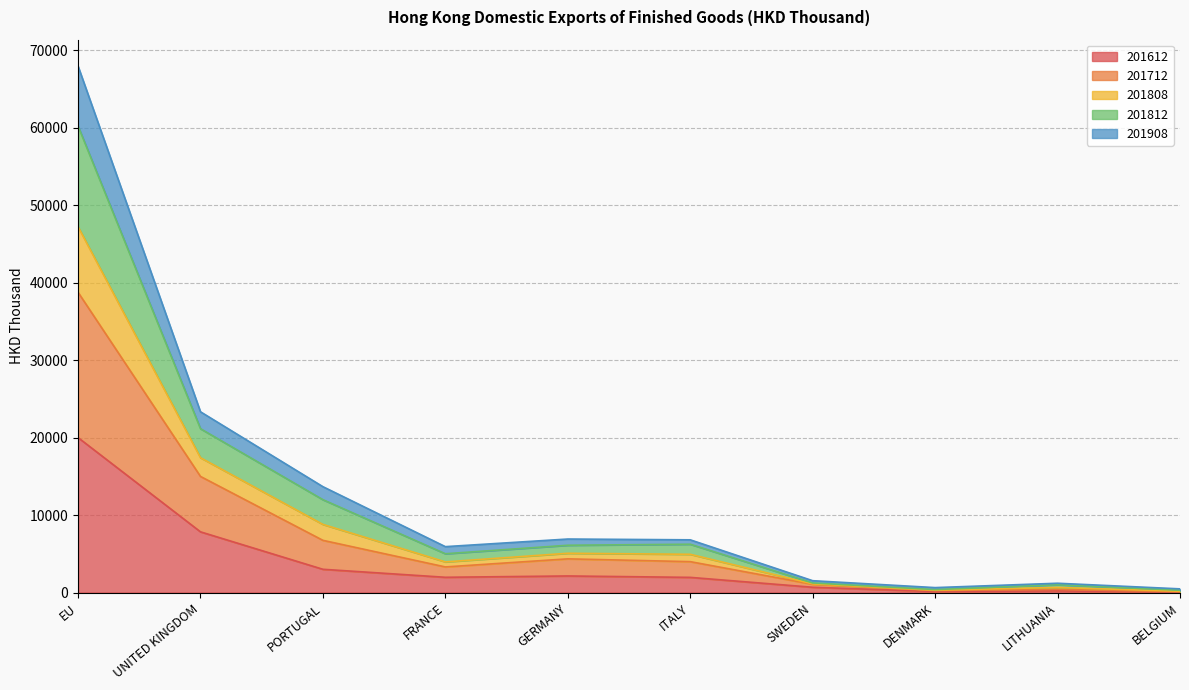

True or false: 201812 and 201612 cross at least once.

False